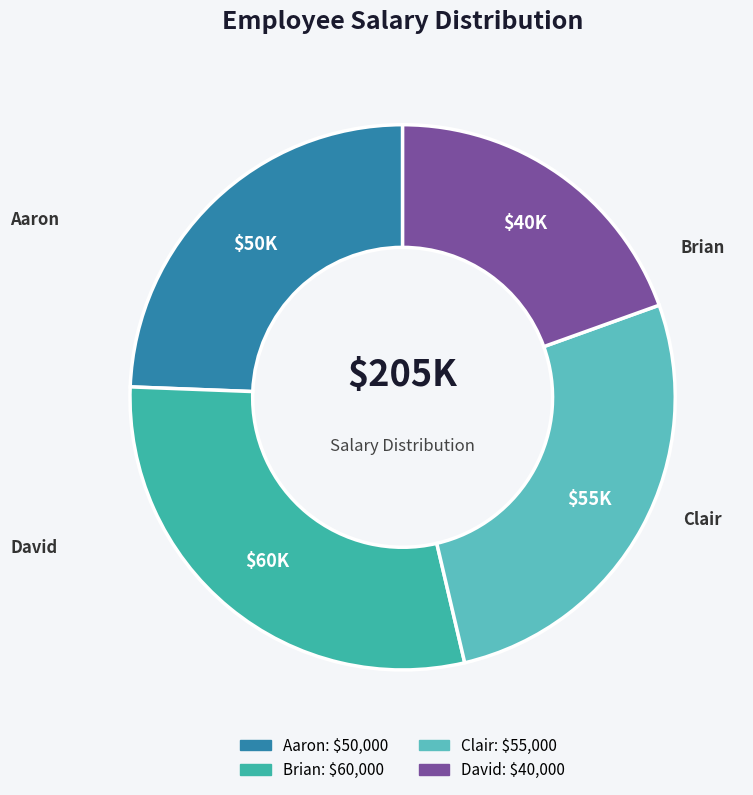

Count the number of slices in the pie.

4